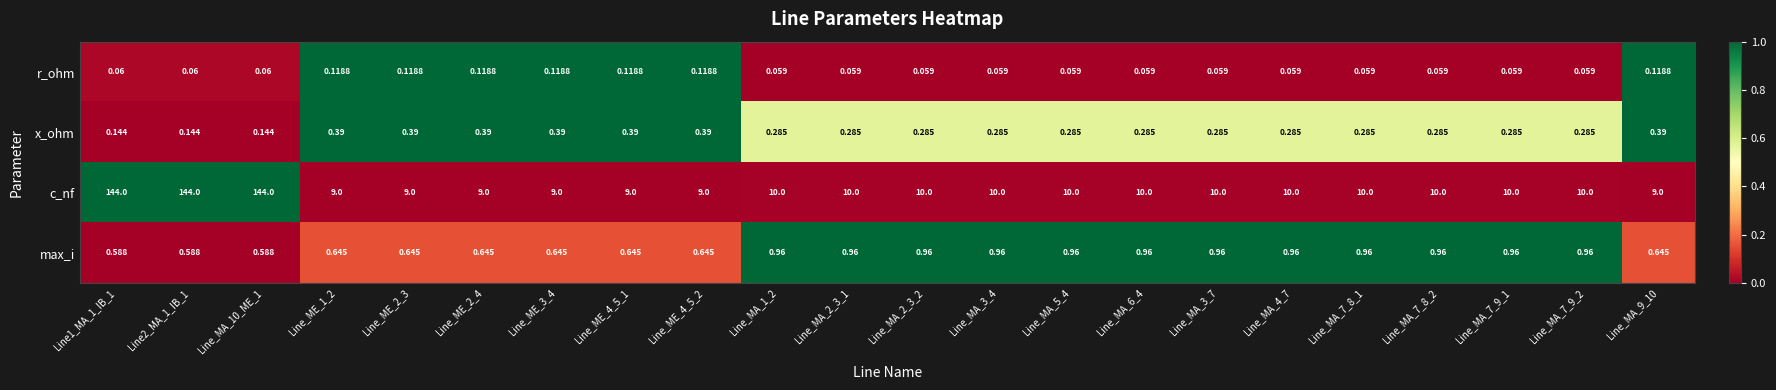

Which series changed the most between Line_MA_10_ME_1 and Line_MA_5_4?

c_nf